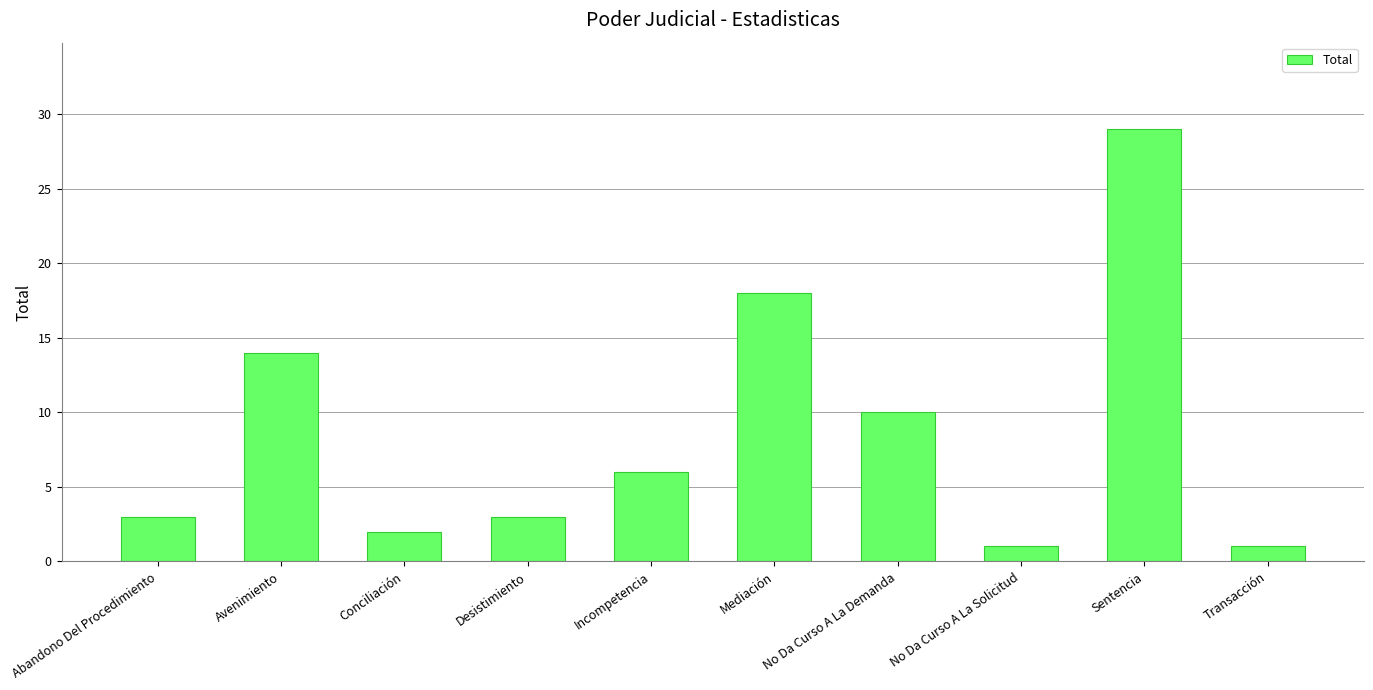

What is the average value?

9